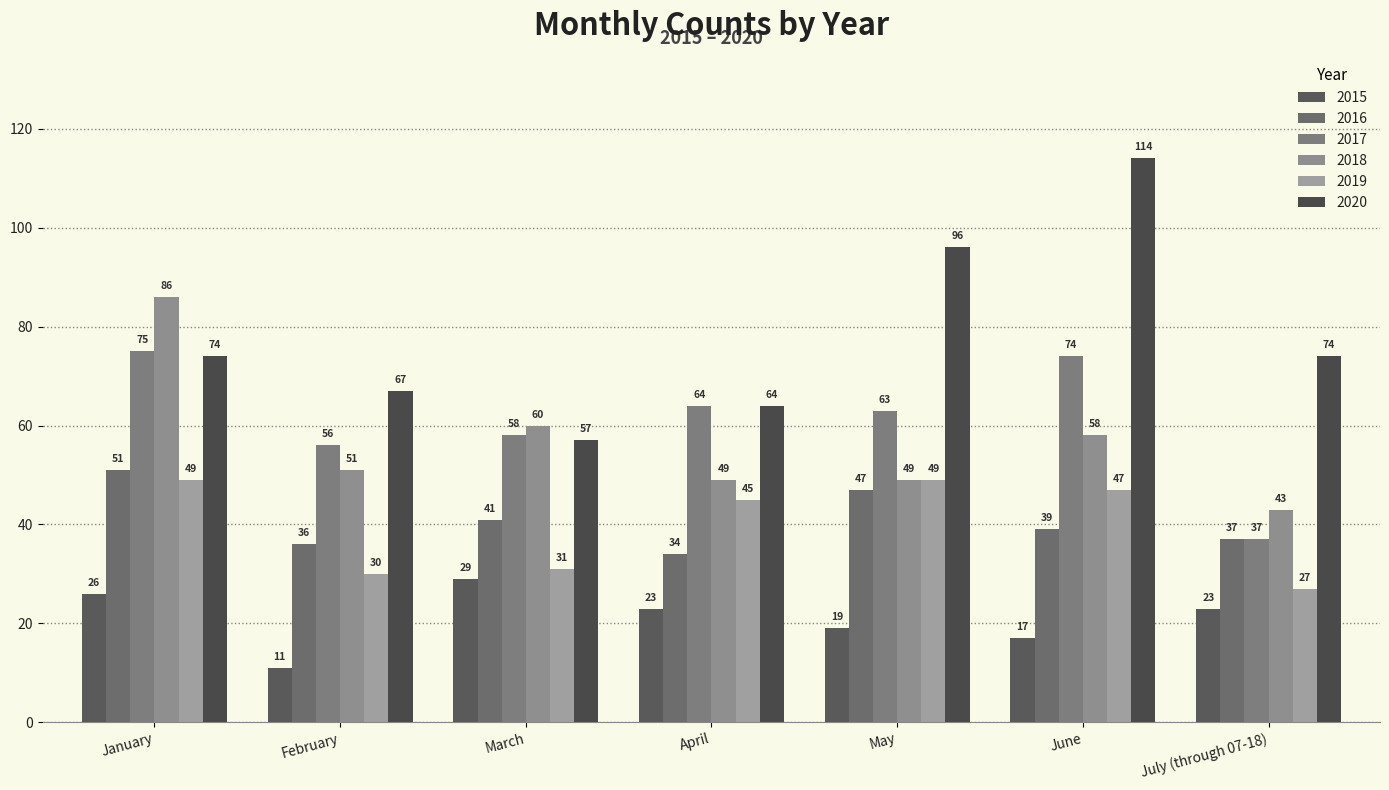

The value of 2019 at May is 75. True or false?

False